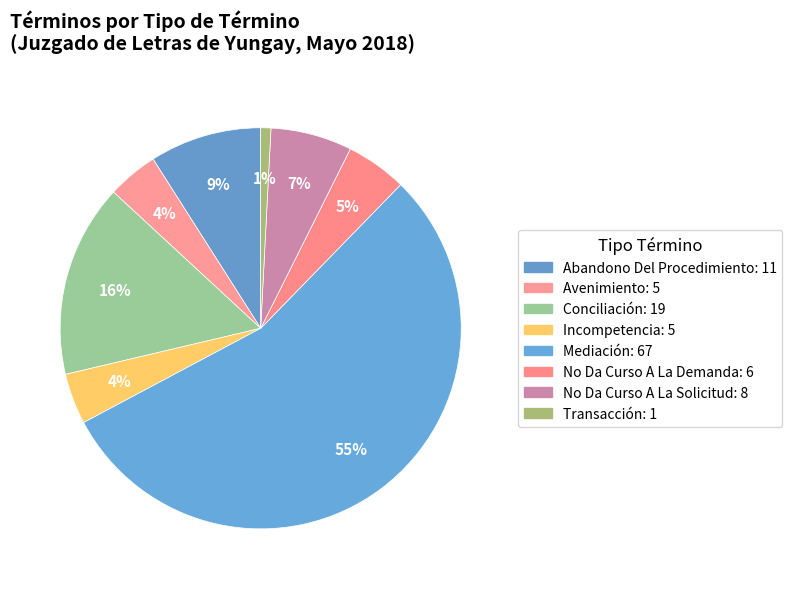

How many segments does this pie chart have?

8